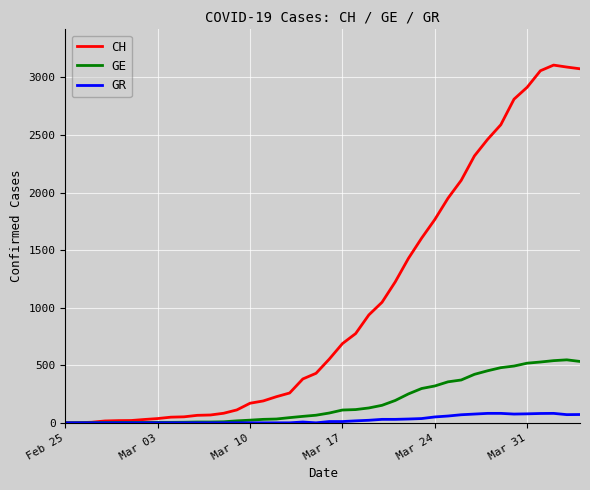

Which series has the largest total across all categories?

CH